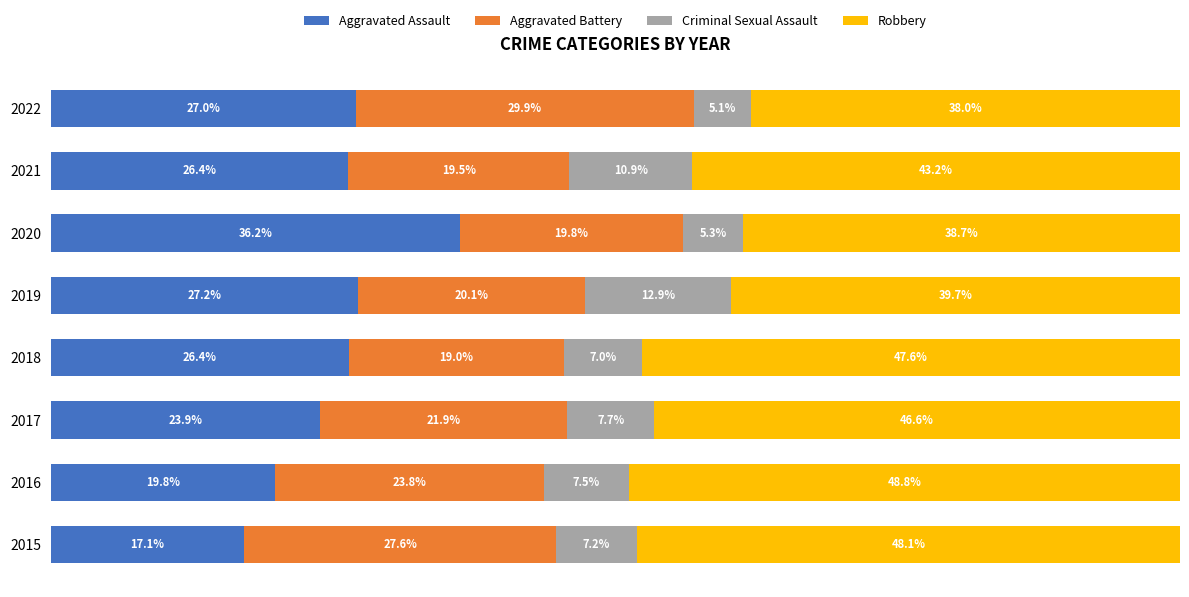

Reading right to left, extract all data points from this chart.

Aggravated Assault: 27.0	26.4	36.2	27.2	26.4	23.9	19.8	17.1
Aggravated Battery: 29.9	19.5	19.8	20.1	19.0	21.9	23.8	27.6
Criminal Sexual Assault: 5.1	10.9	5.3	12.9	7.0	7.7	7.5	7.2
Robbery: 38.0	43.2	38.7	39.7	47.6	46.6	48.8	48.1